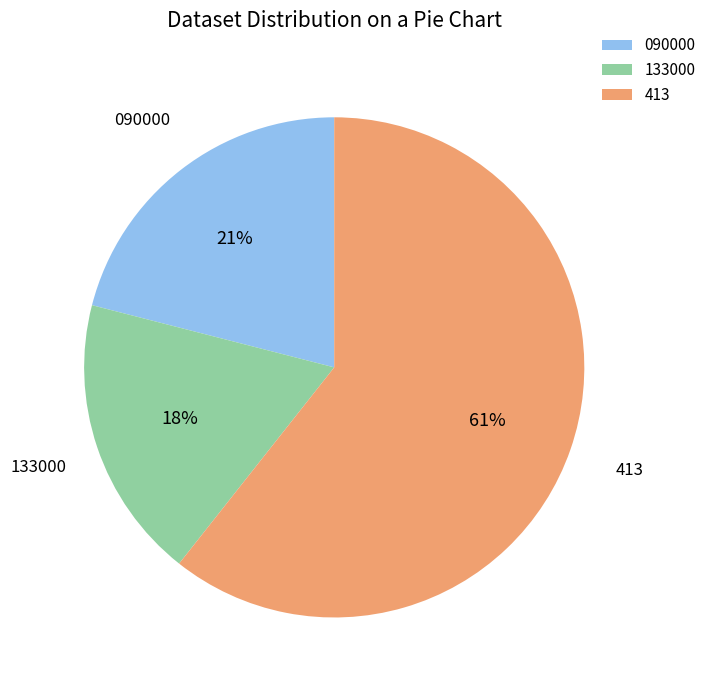

Is the sum of 413 and 133000 greater than half?

Yes